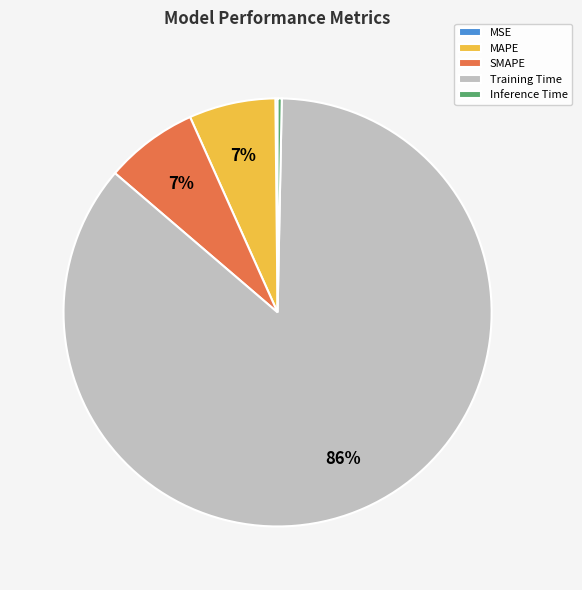

What is the largest slice in the pie chart?

Training Time